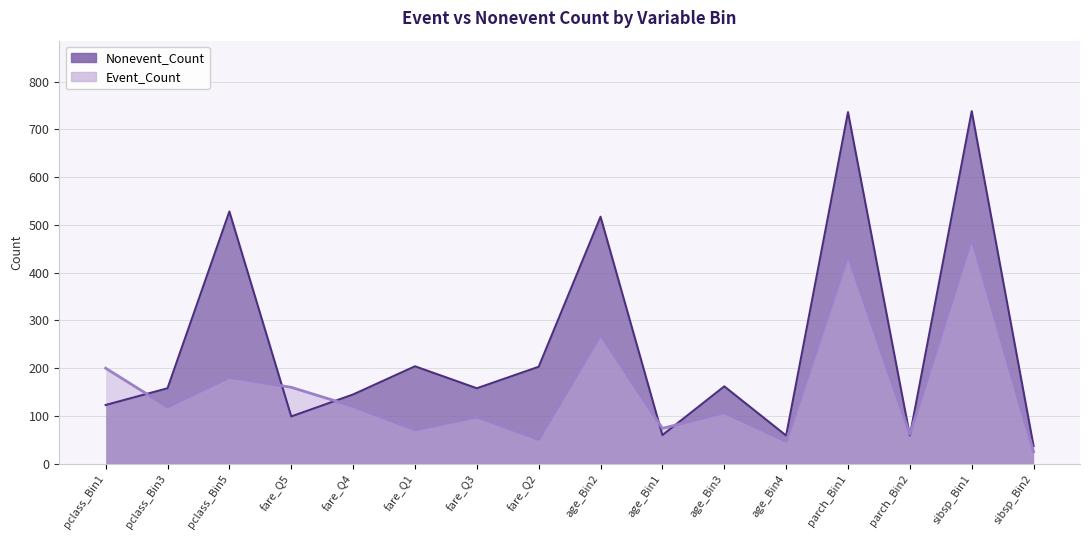

Is it true that Event_Count equals 164 at fare_Q4?

False